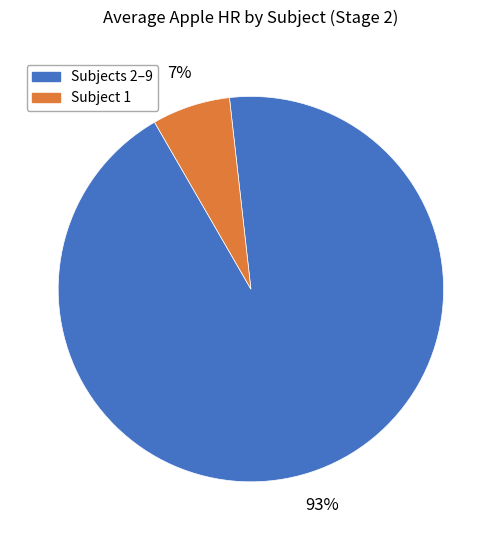

Does any single category account for the majority?

Yes